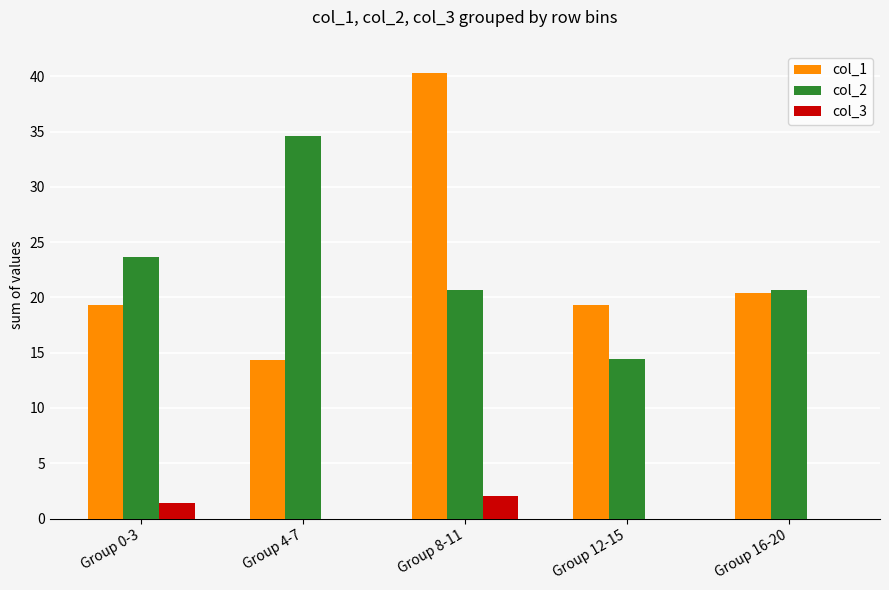

What is the maximum value shown in the chart?

40.3